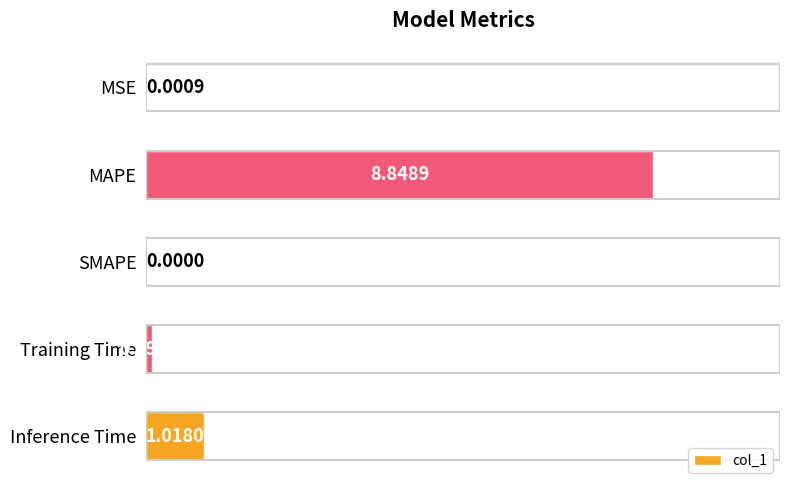

How many positive values are there?

4